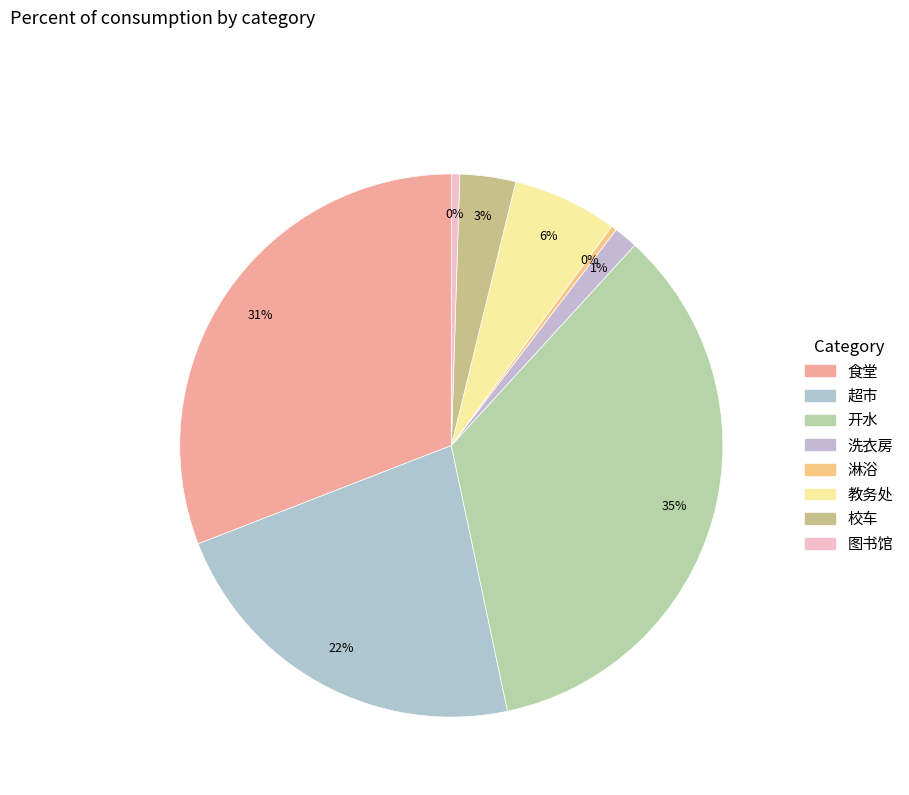

How many slices are in this pie chart?

8